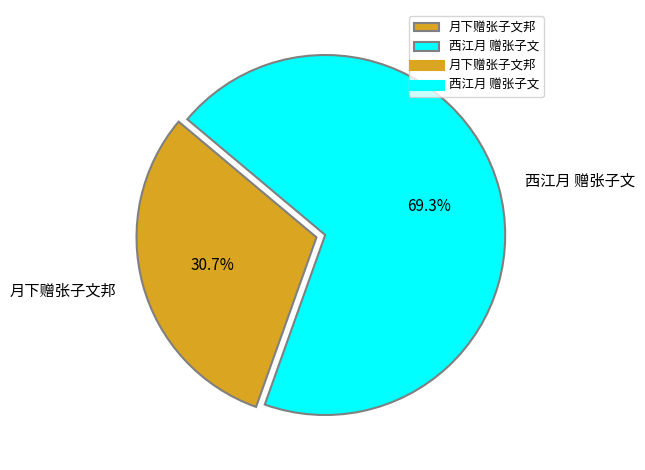

The 西江月 赠张子文 slice represents 82% of the pie. True or false?

False